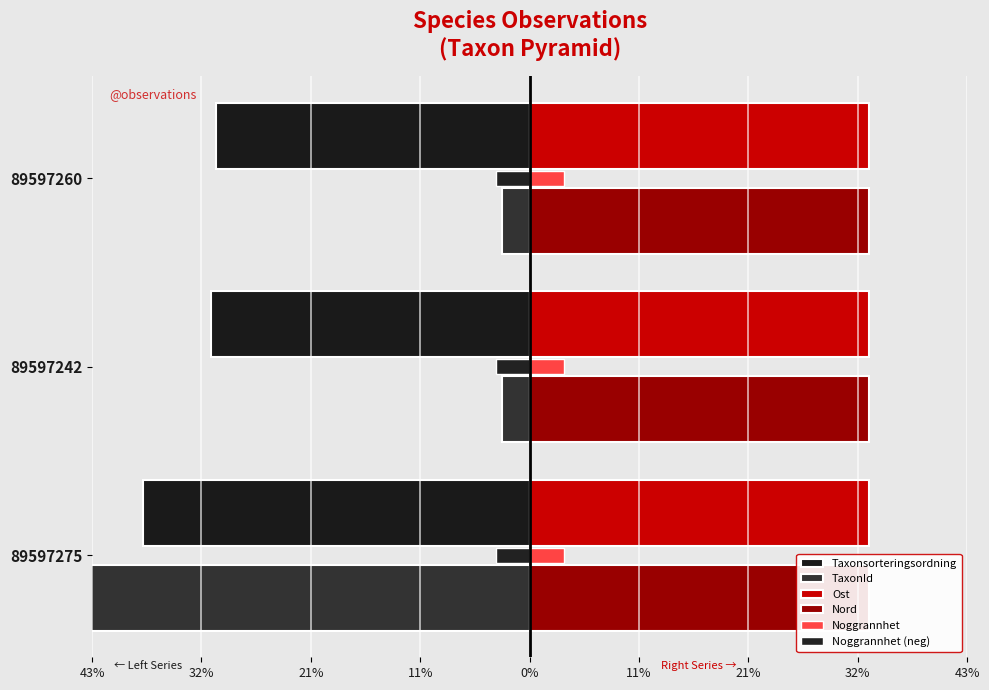

How many categories are shown in the chart?

3